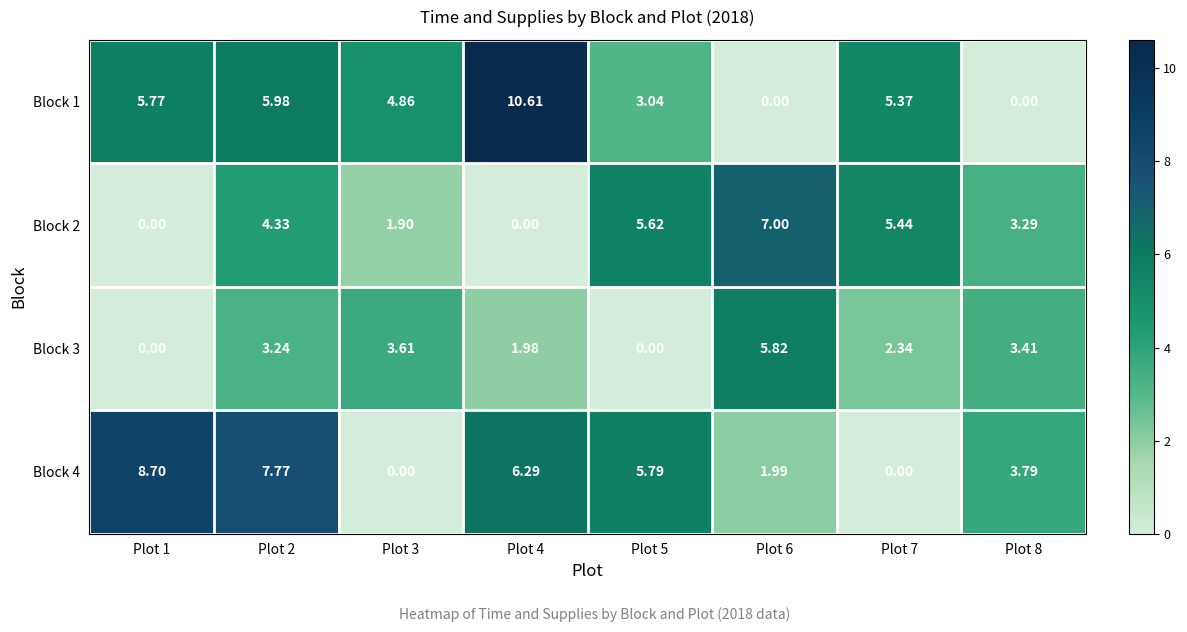

Is the value of Block 3 at Plot 8 greater than the value of Block 1 at Plot 6?

Yes